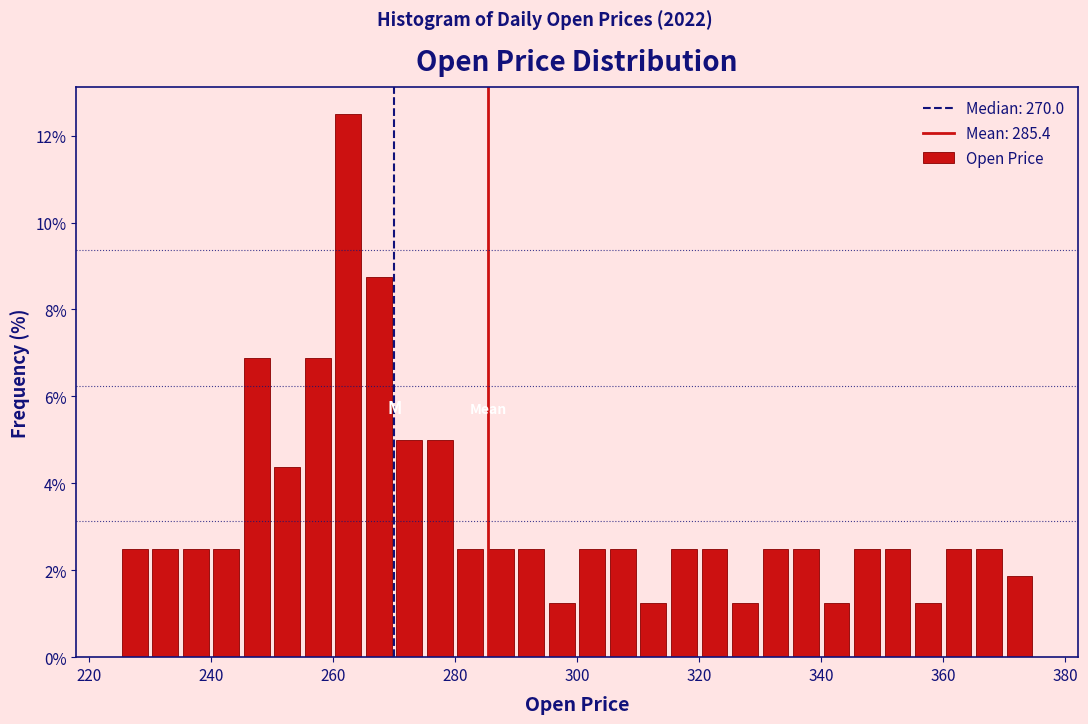

Around what value on the x-axis is the tallest bar? Give the approximate position of its centre, as read against the axis.

262